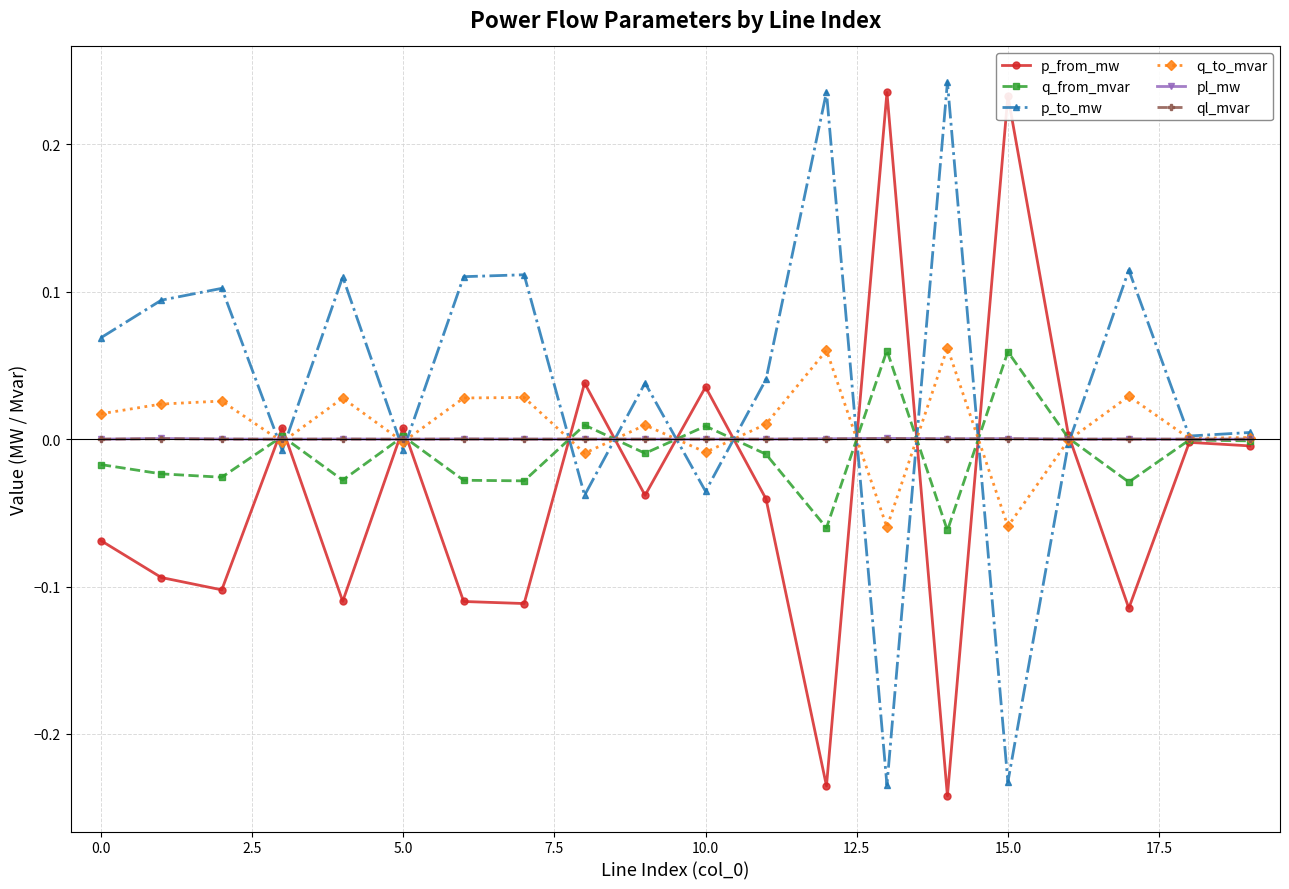

Which series has the largest total across all categories?

p_to_mw